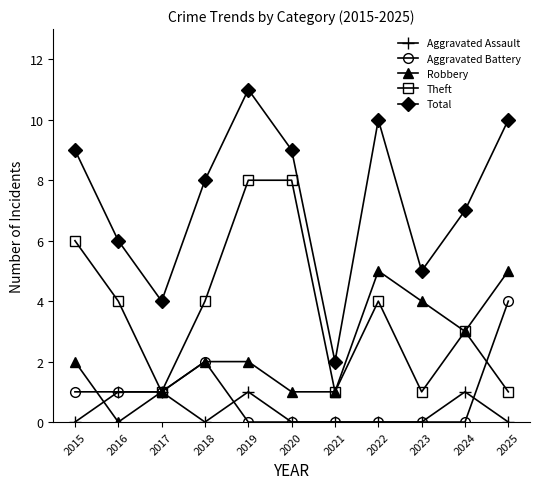

What is the difference between the second highest and second lowest values in the Aggravated Assault series?

1